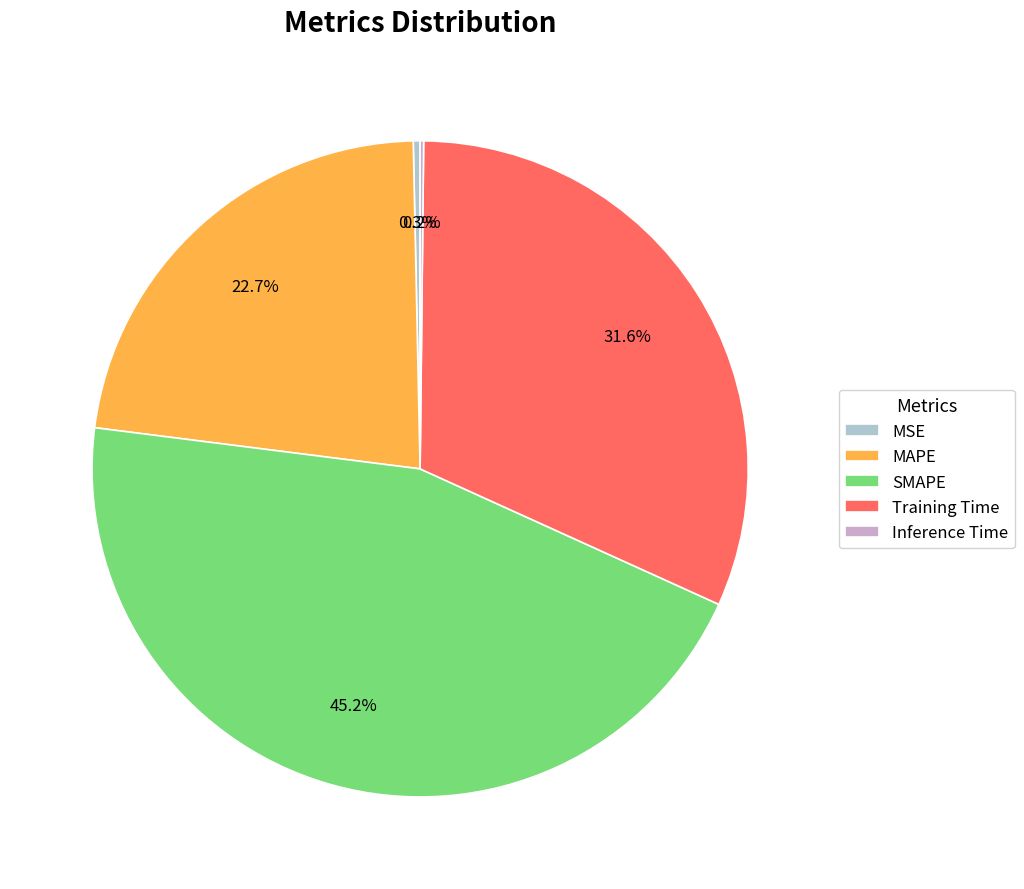

Is there a majority slice in this chart?

No